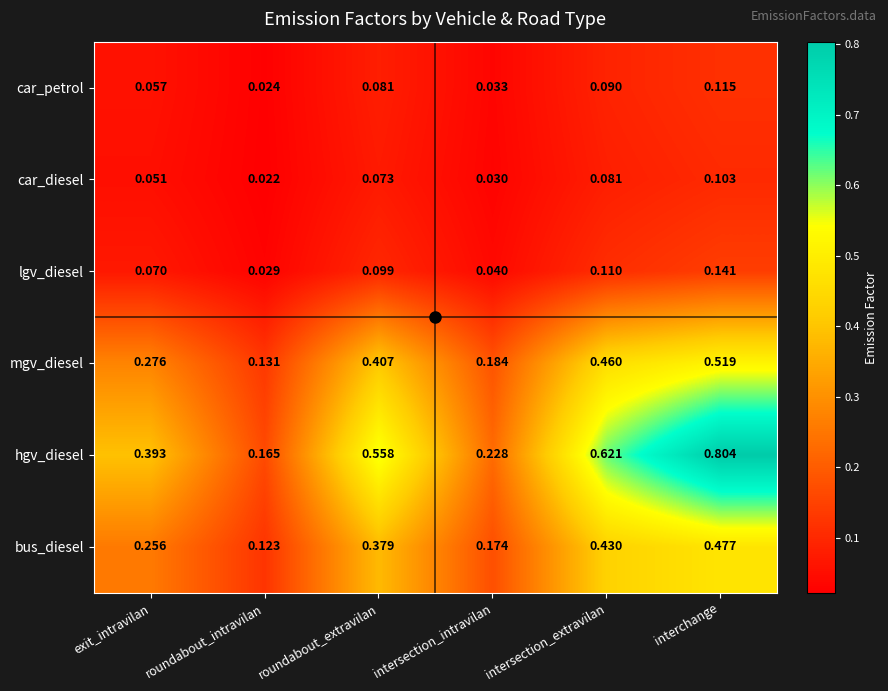

Which category has the highest value across all series?

interchange